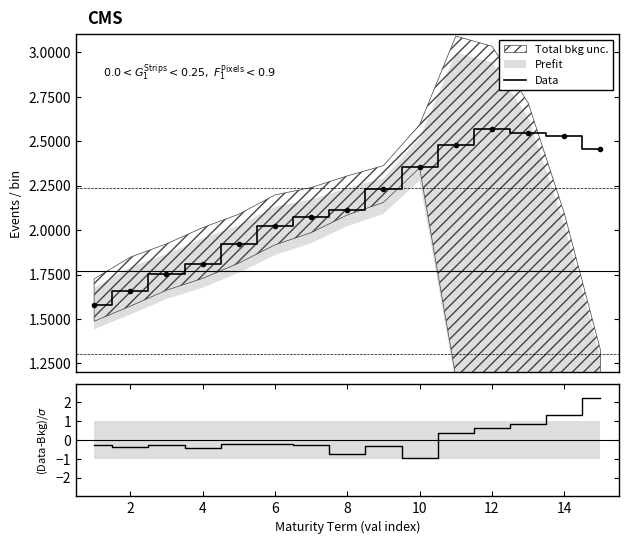

What is the smallest value displayed?

1.6